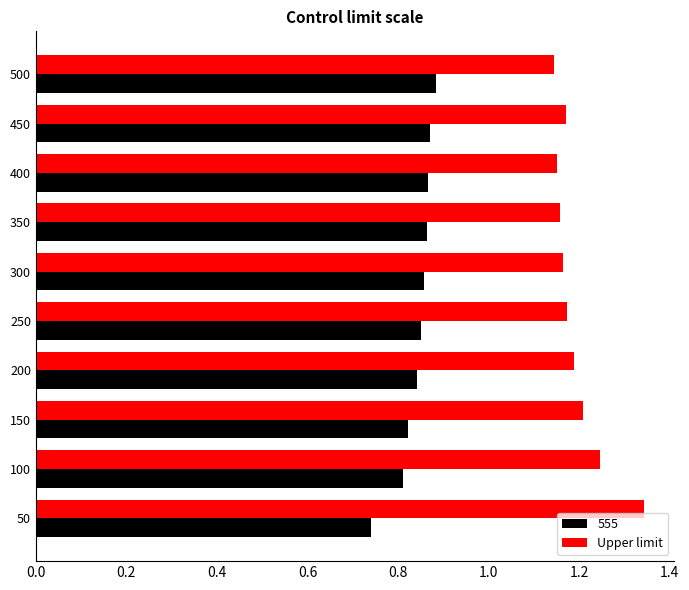

Rank the series at 450 from highest to lowest value.

Upper limit, 555